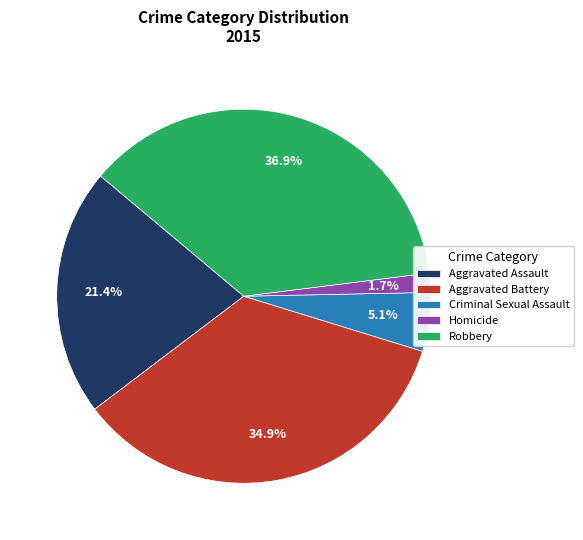

Rank the categories by value from lowest to highest.

Homicide, Criminal Sexual Assault, Aggravated Assault, Aggravated Battery, Robbery